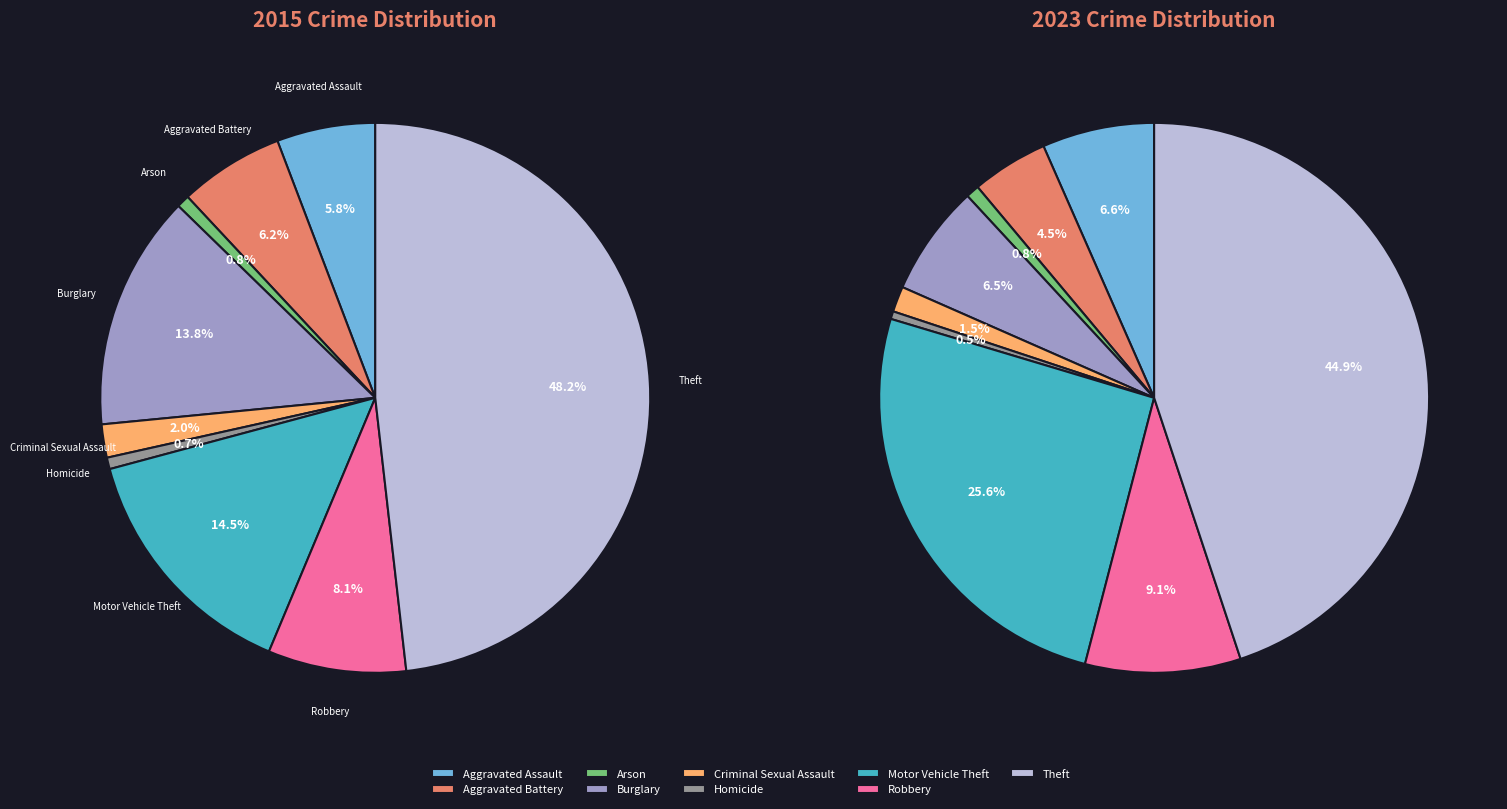

What percentage is NOT represented by Aggravated Battery?

93.8%